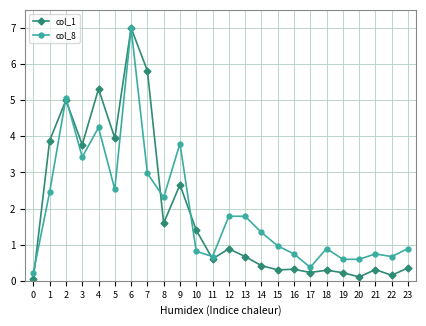

What is the total value across all series at 13?

2.5